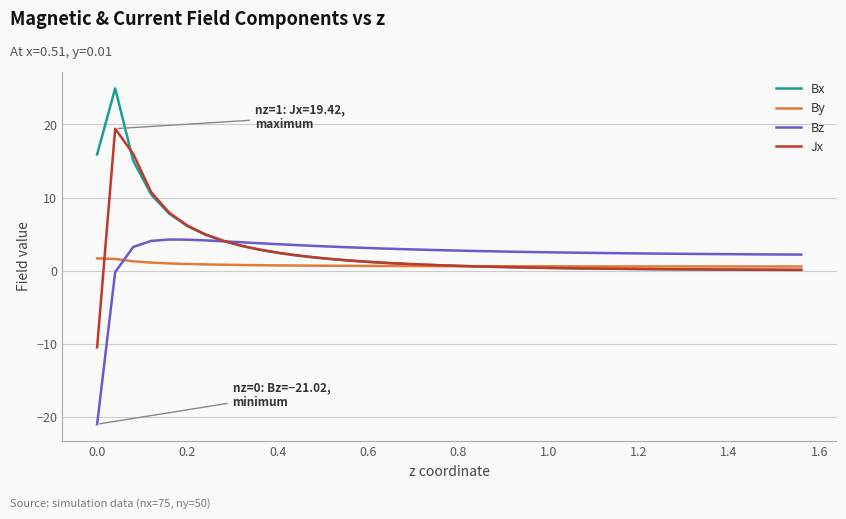

How many lines are shown in the chart?

4